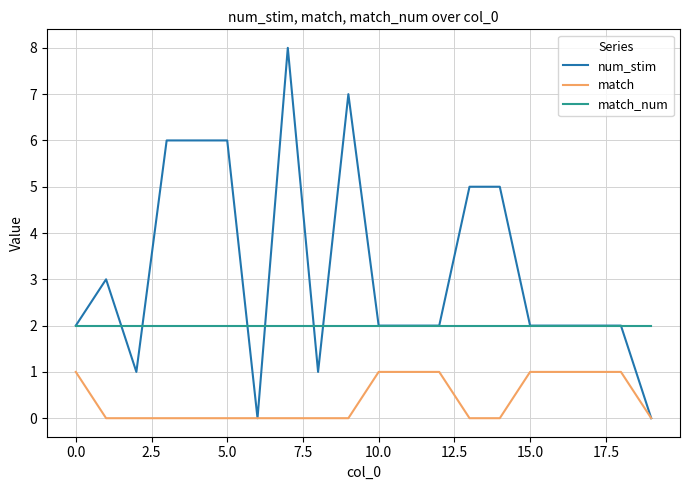

Is this an area chart (filled region under the line)?

No